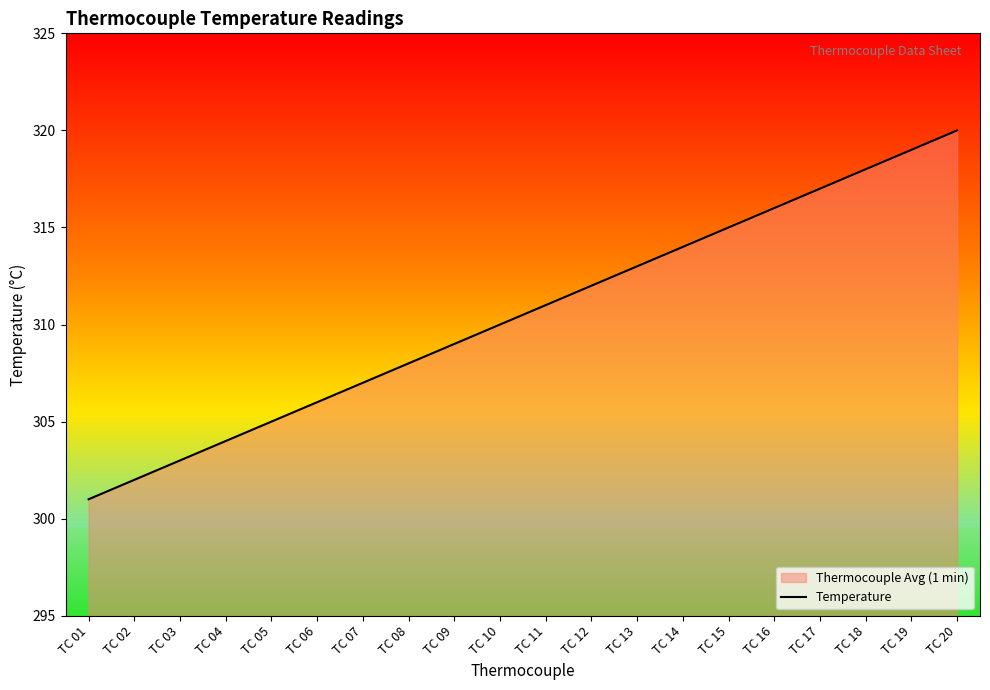

Does the chart display data point markers on the line(s)?

No